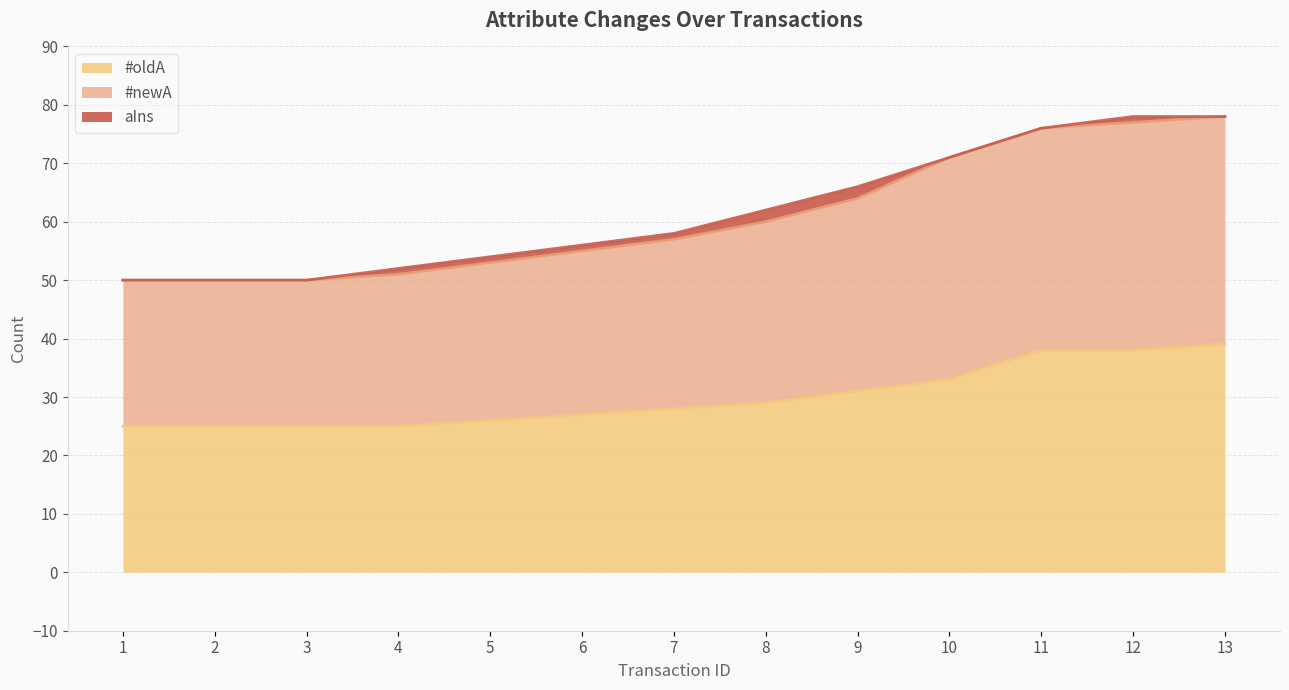

List the labels in order of #newA value, smallest first.

1, 2, 3, 4, 5, 6, 7, 8, 9, 10, 11, 12, 13